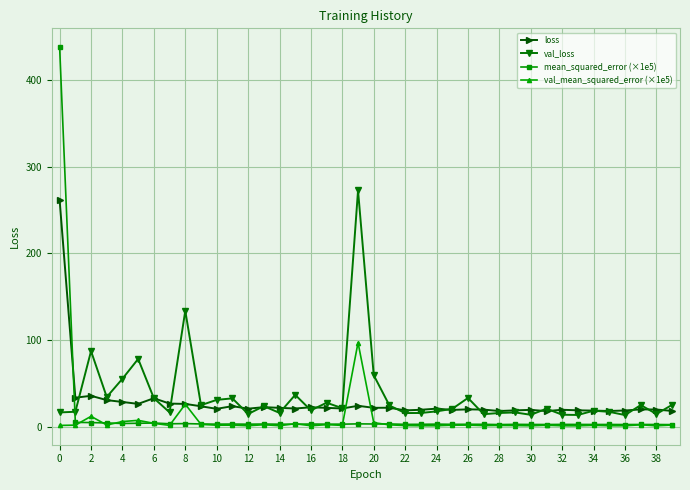

True or false: val_mean_squared_error (×1e5) and loss cross at least once.

True